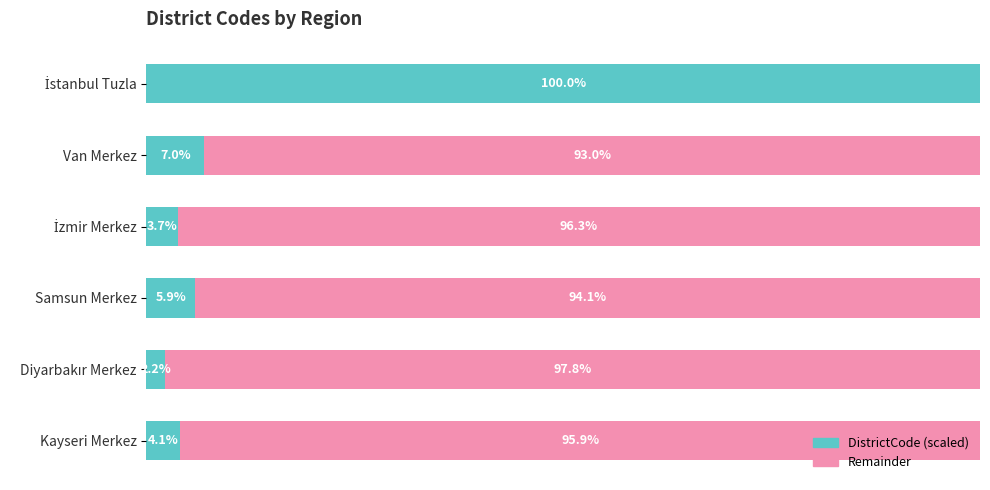

What are all the series names shown in the legend?

DistrictCode (scaled), Remainder